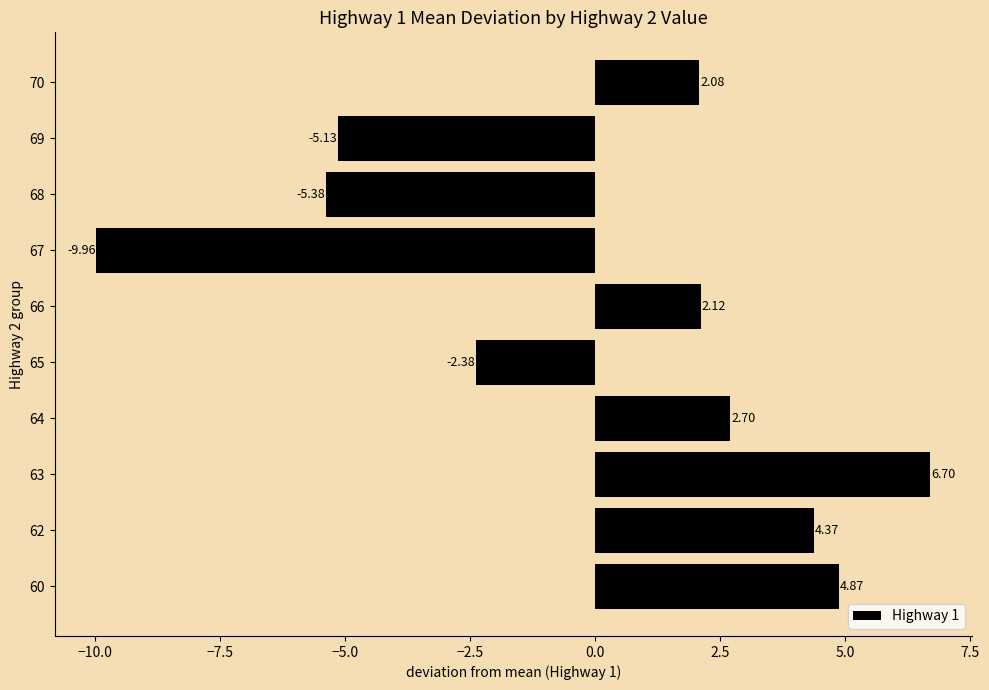

What is the sum of the values at 64 and 65?

0.3